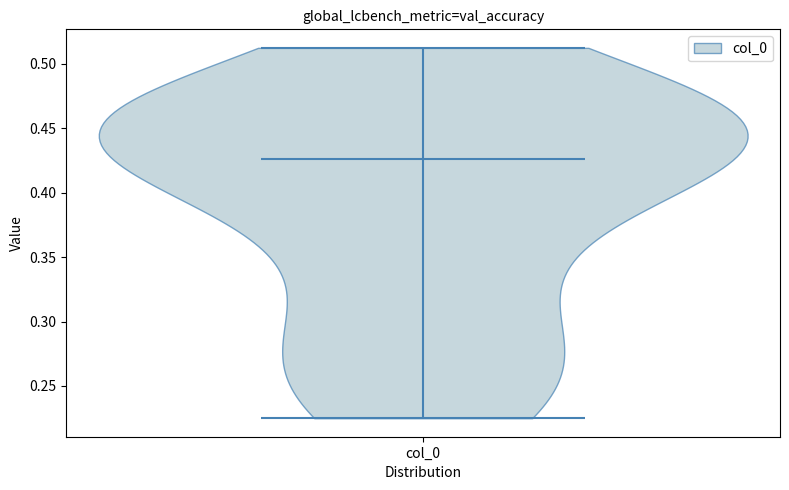

Read this violin plot against the y-axis: where its median line is, and the lowest and highest points the violin reaches. The values are not printed on the chart, so give them approximately, as read against the axis.

median line 0.425, lowest point 0.225, highest point 0.510